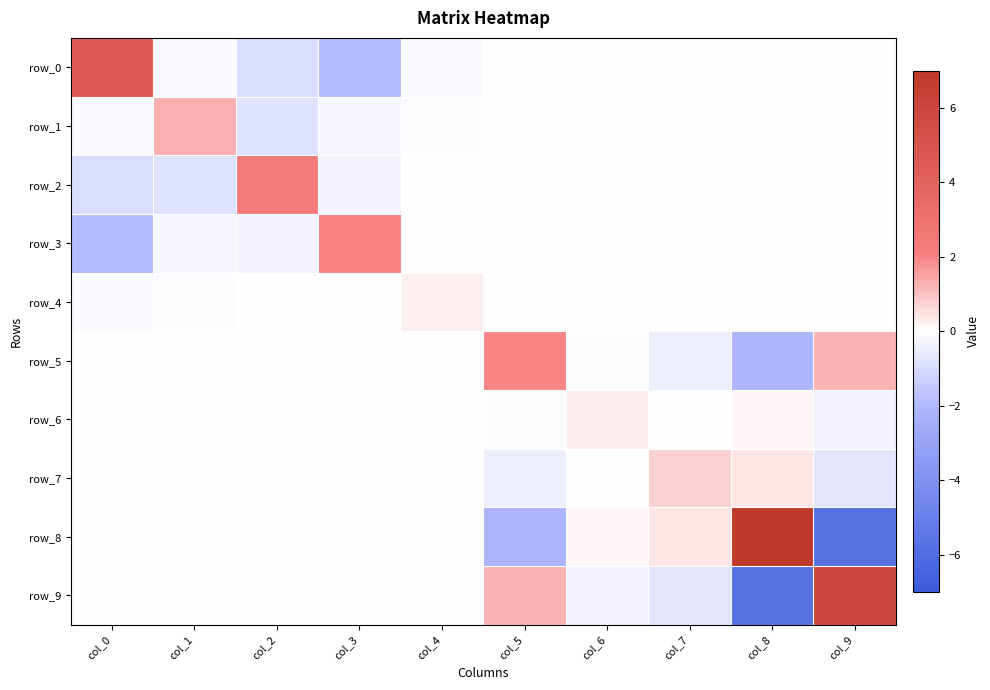

What is the maximum value shown in the chart?

7.0